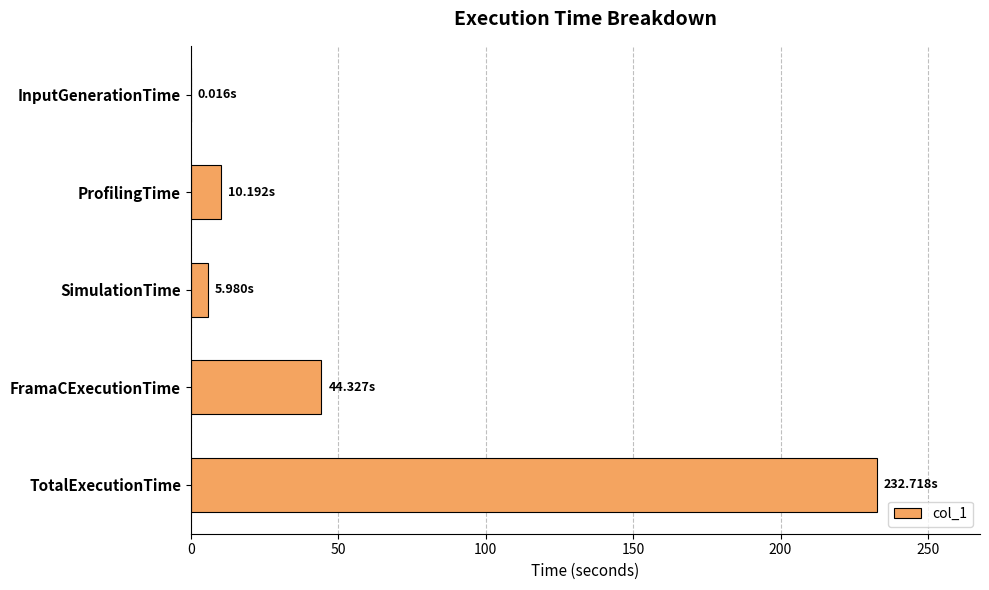

At which label is the value closest to 116?

FramaCExecutionTime